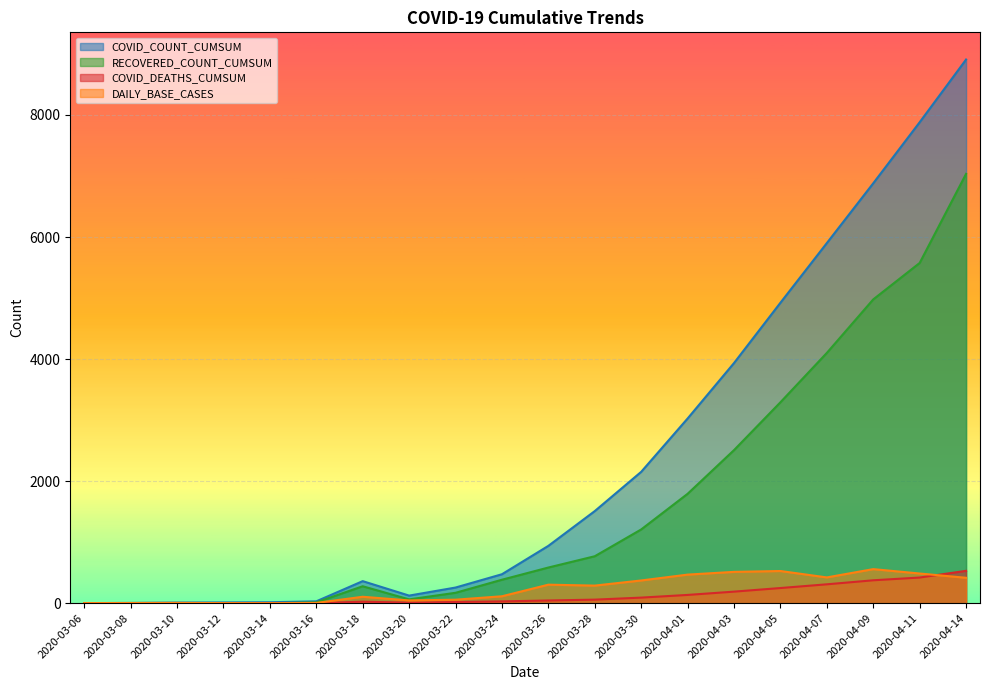

What is the value of the DAILY_BASE_CASES point at the 11th from the left?

303